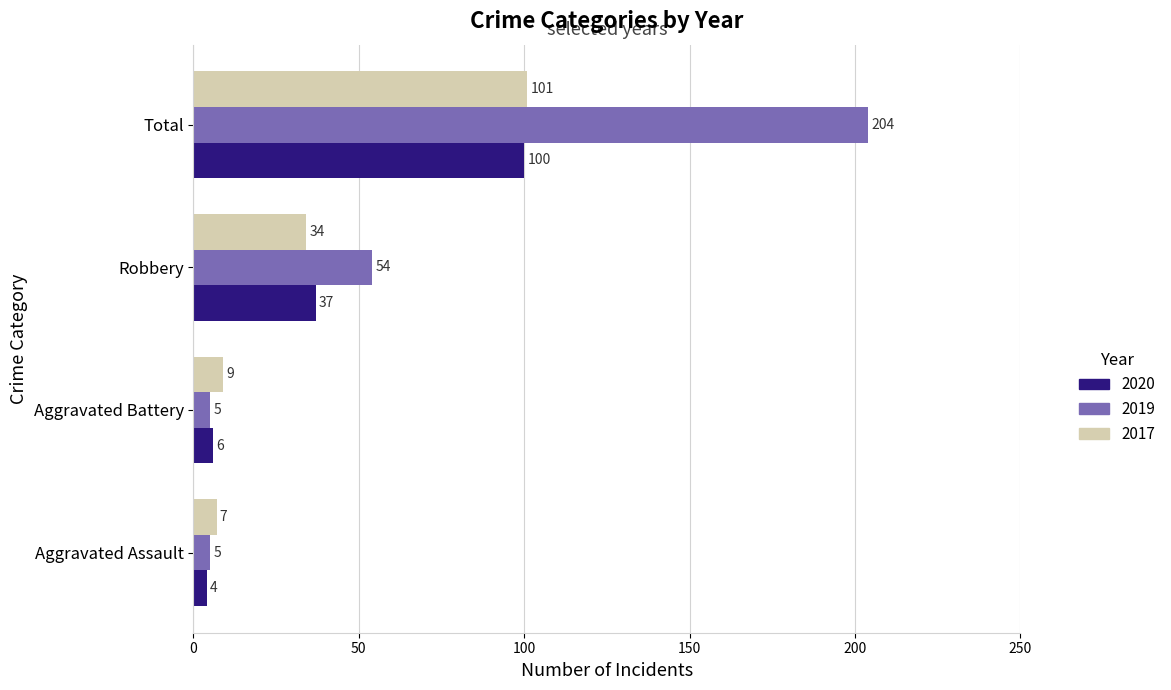

Rank the series by their maximum value, from highest to lowest.

2019, 2017, 2020